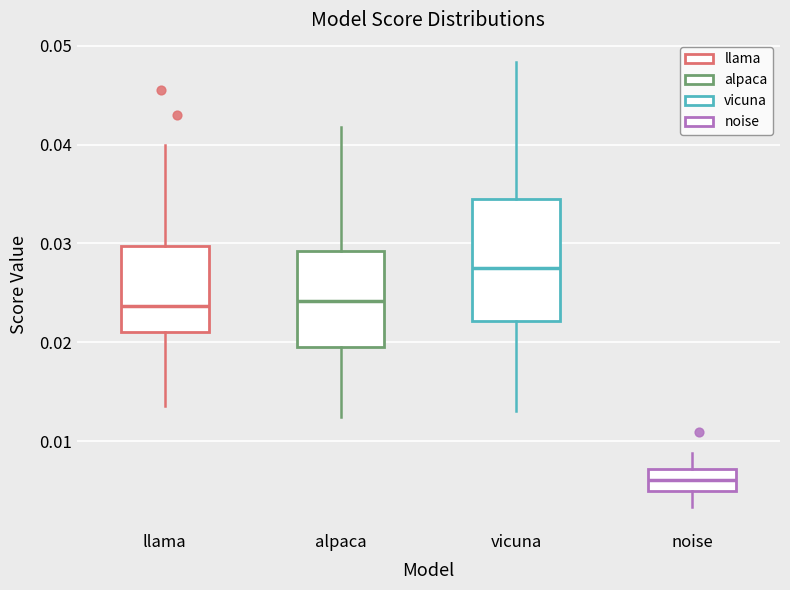

Reading left to right, read every box against the y-axis: the position of its median line, the range the box covers, and the ends of its whiskers. The values are not printed on the chart, so give them approximately, as read against the axis.

llama: median 0.024, box 0.021 to 0.030, whiskers 0.014 to 0.040
alpaca: median 0.024, box 0.020 to 0.029, whiskers 0.012 to 0.042
vicuna: median 0.028, box 0.022 to 0.035, whiskers 0.013 to 0.048
noise: median 0.006, box 0.005 to 0.007, whiskers 0.003 to 0.009